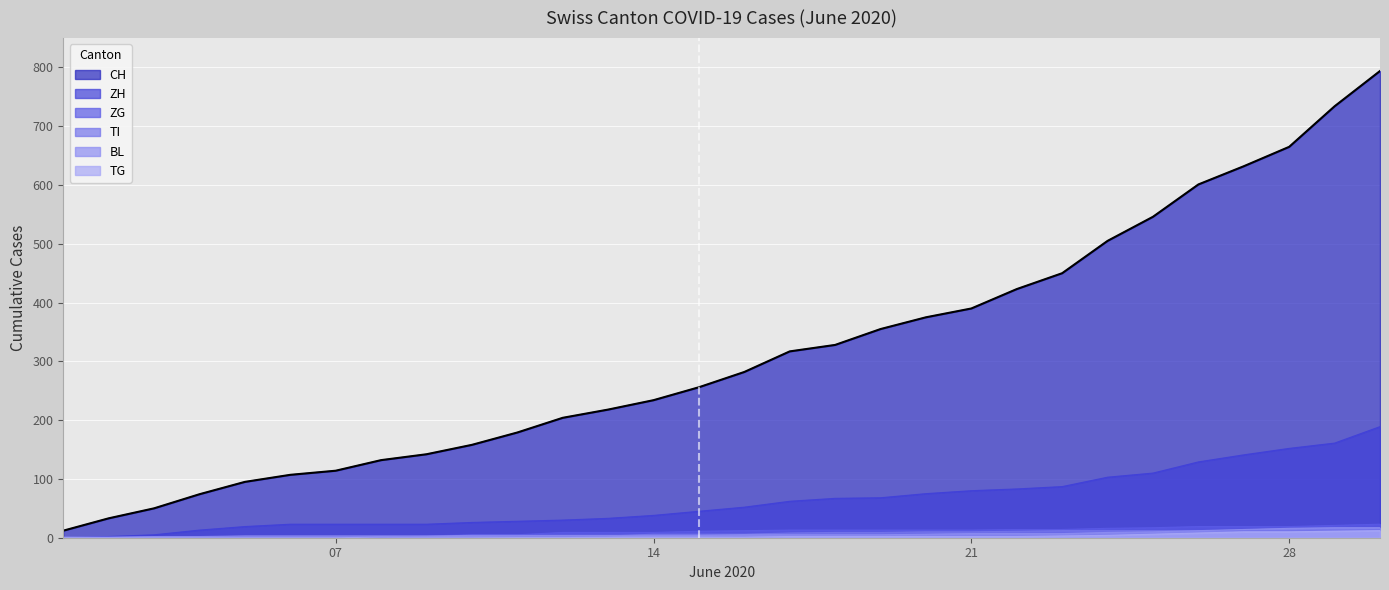

The ZG series shows 13 at 2020-06-20. True or false?

True